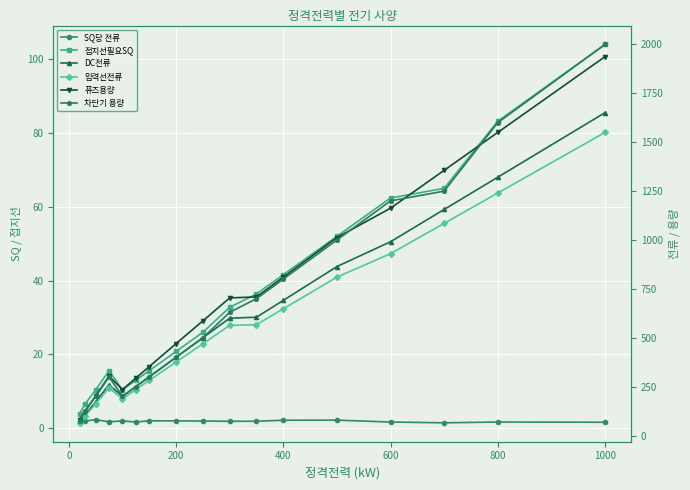

Which series has the largest range (max minus min)?

차단기 용량